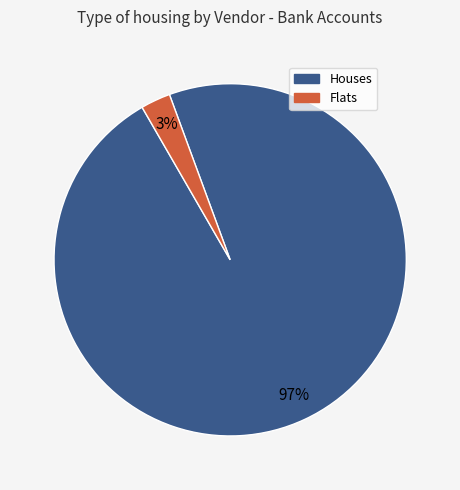

To the nearest percent, what is the average slice percentage?

50%